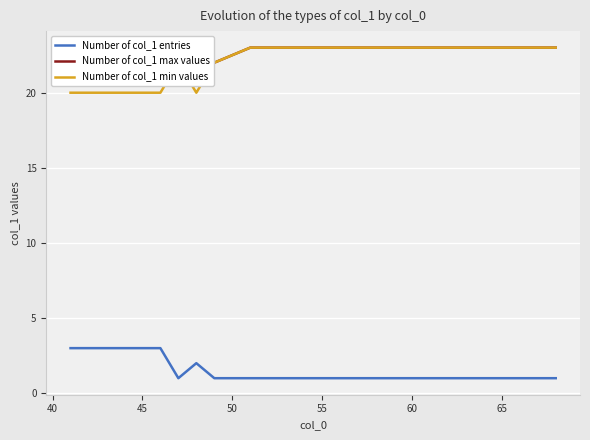

True or false: Number of col_1 entries and Number of col_1 min values cross at least once.

False